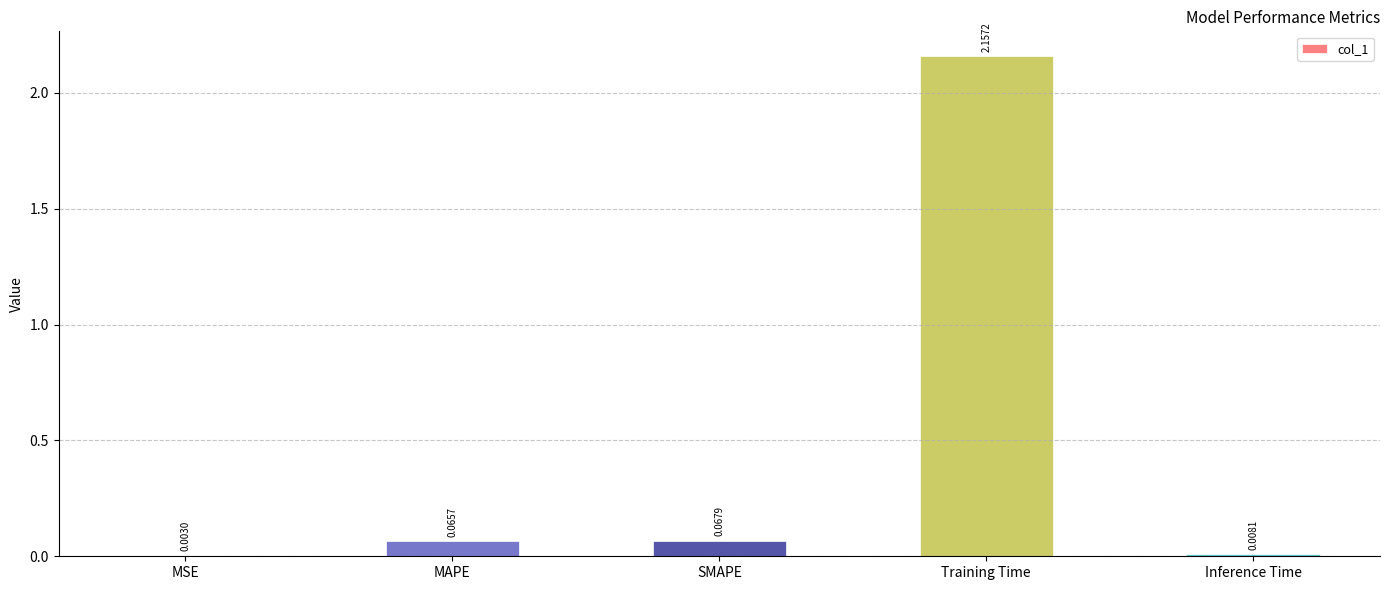

Where is the data nearest to the value 1?

SMAPE